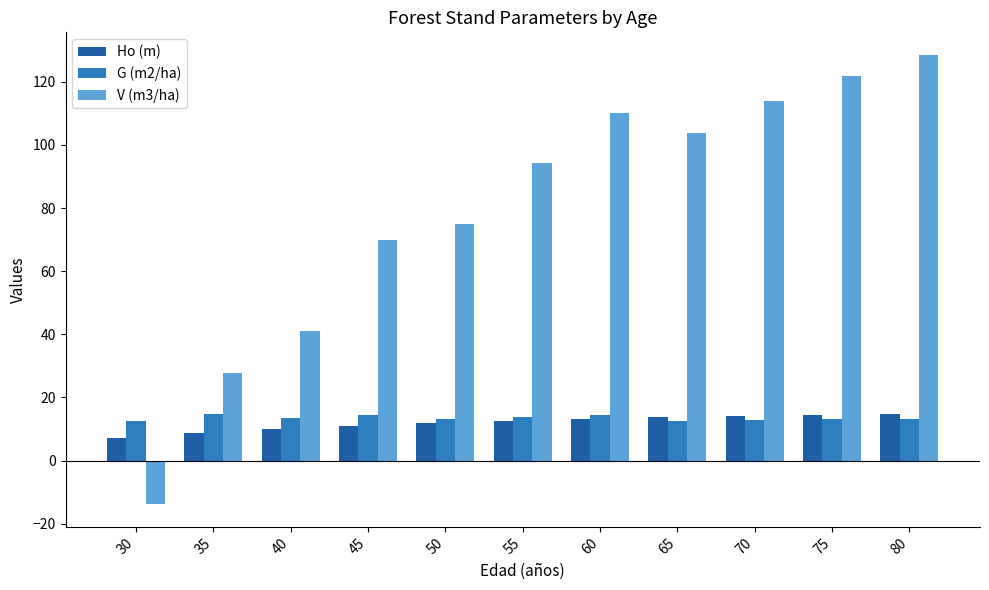

Rank the series at 50 from lowest to highest value.

Ho (m), G (m2/ha), V (m3/ha)